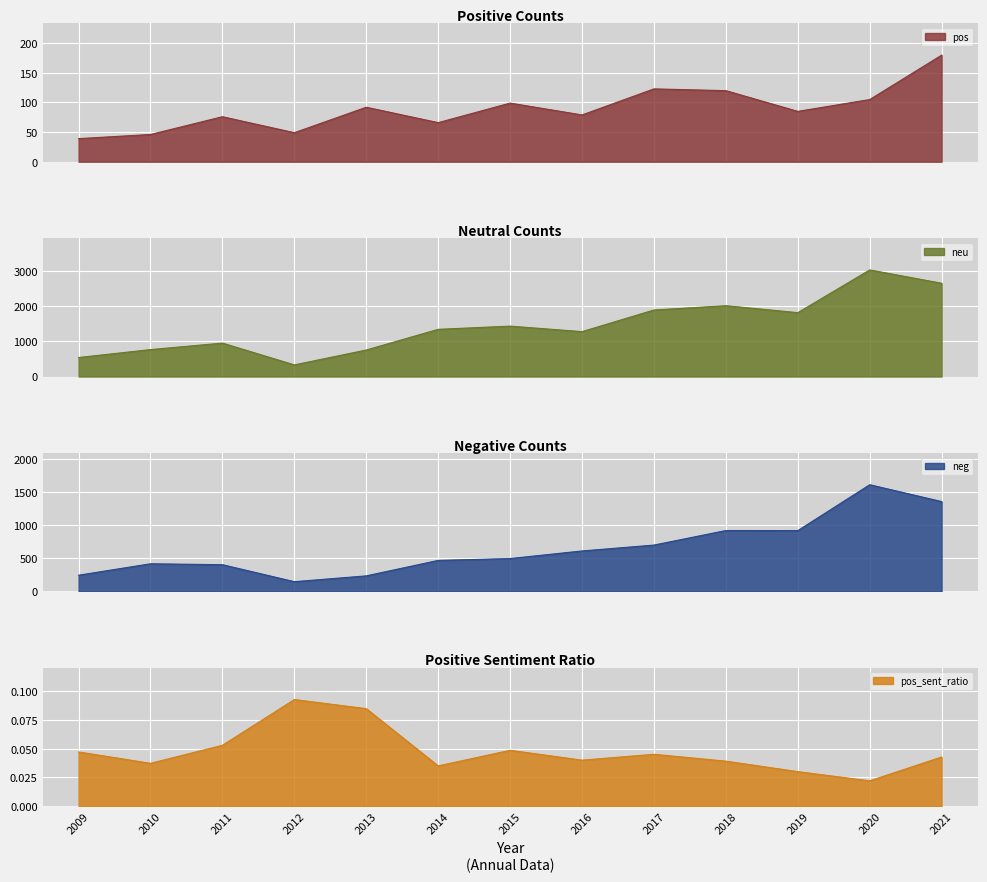

Where does the neg series first go above 496?

2016